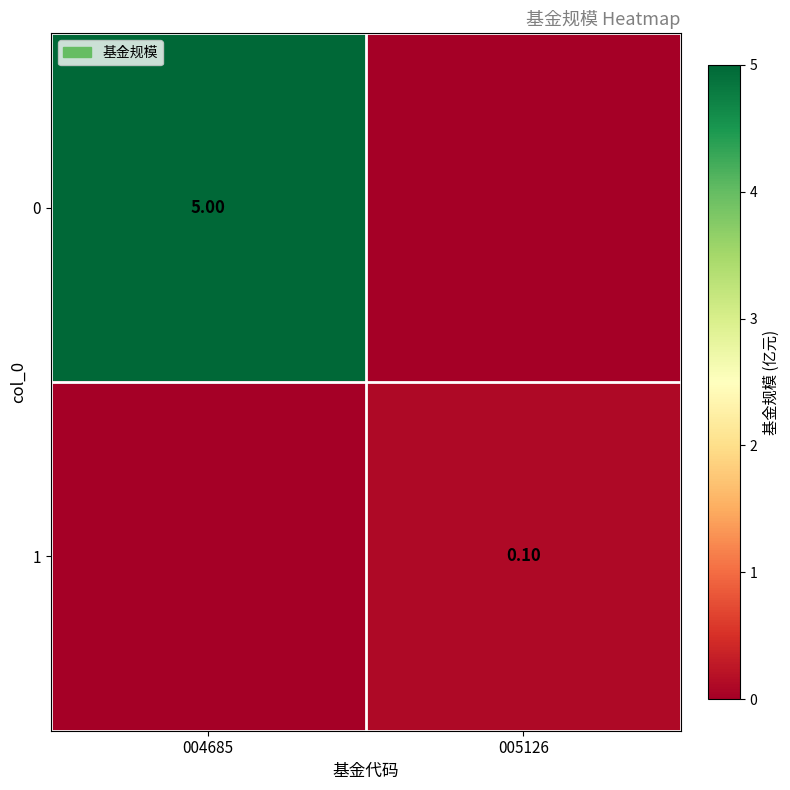

The 0 series shows 8.5 at 004685. True or false?

False